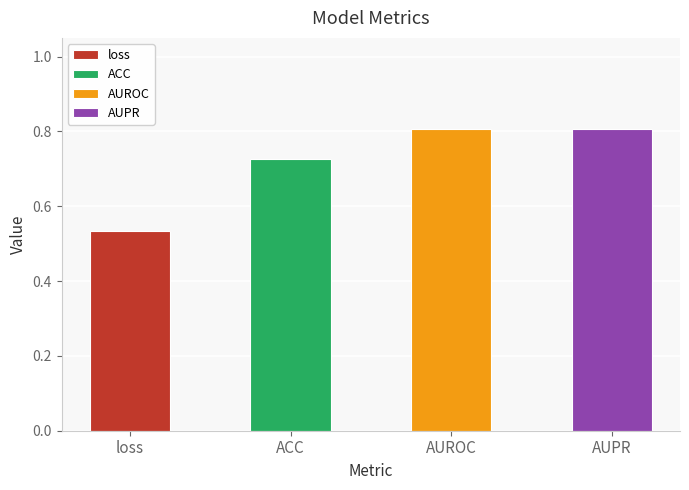

Are the bars grouped side by side (vs. stacked)?

No